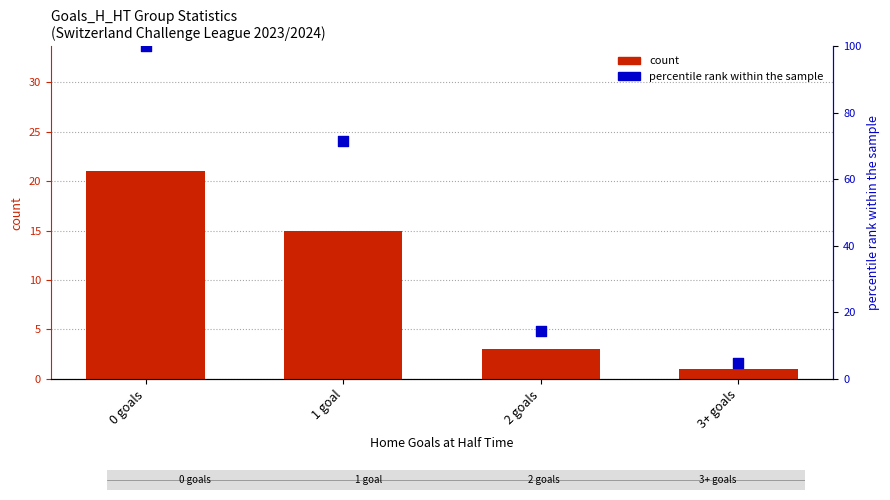

What is the total value across all series at 1 goal?

86.4